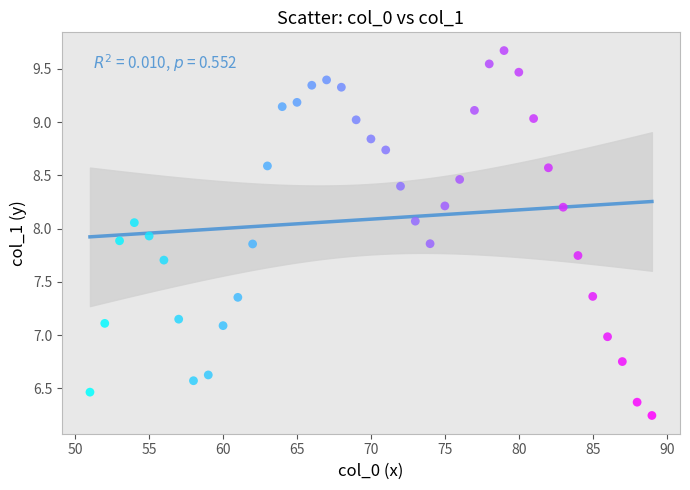

What is the range of X values (max minus min)?

38.0